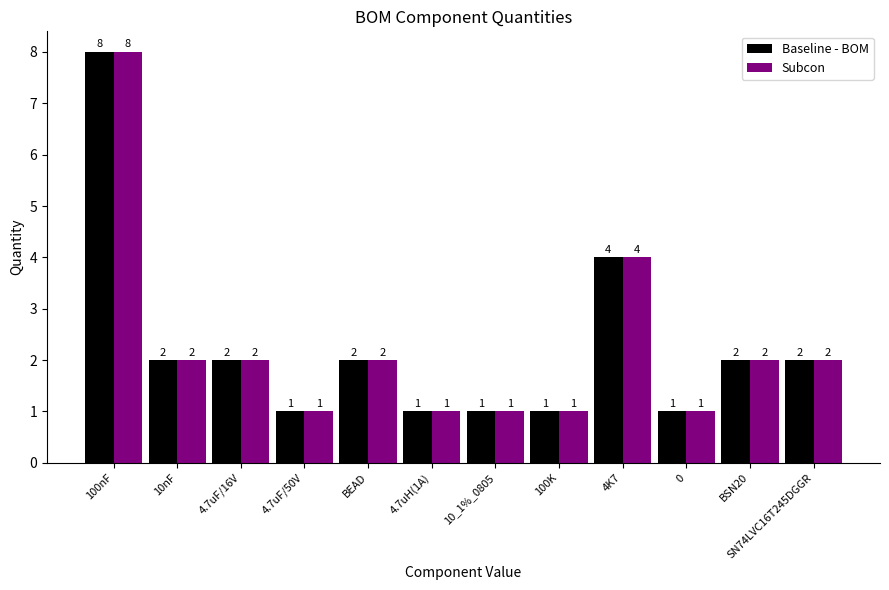

Count the number of categories in the chart.

12